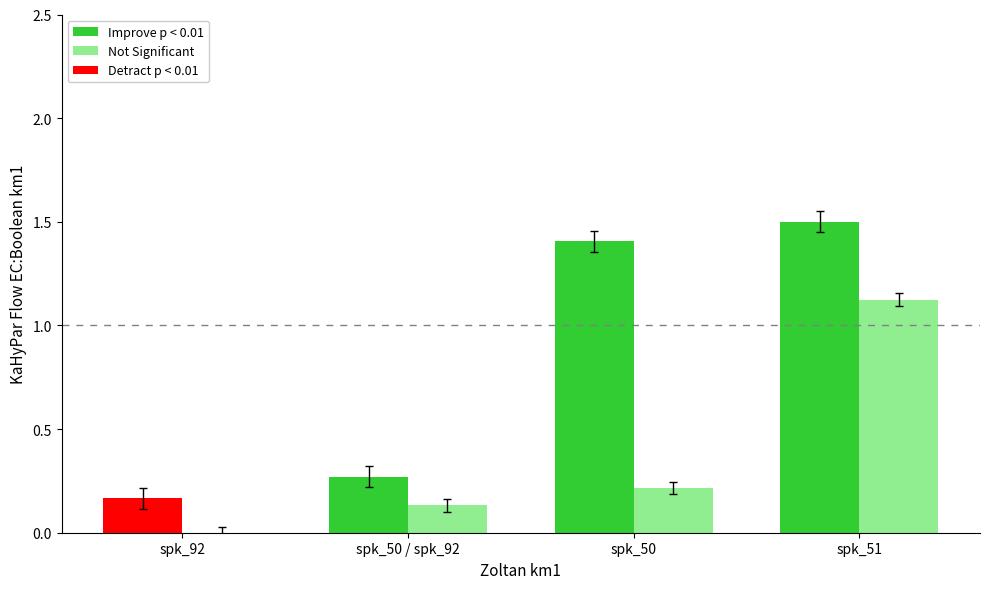

Which label corresponds to the largest value in the chart?

spk_51